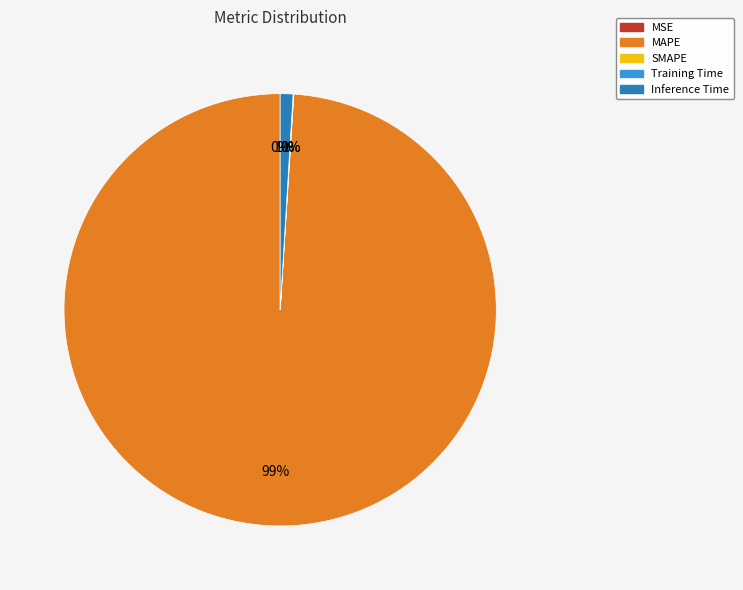

To the nearest percent, what is the combined percentage of MAPE and MSE?

99%